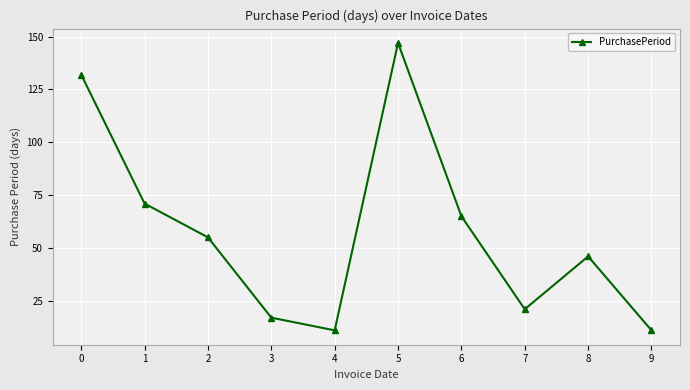

What is the sum of all values?

576